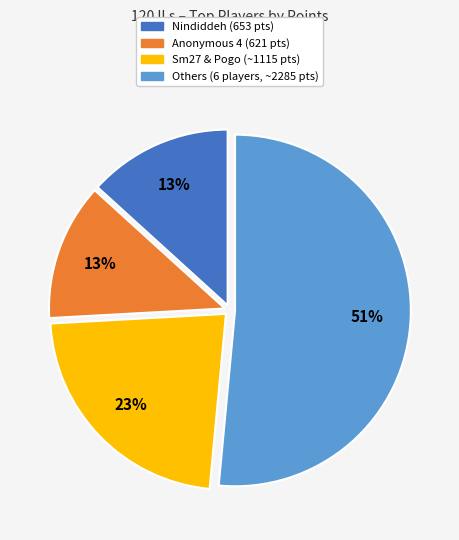

Is there a majority slice in this chart?

Yes